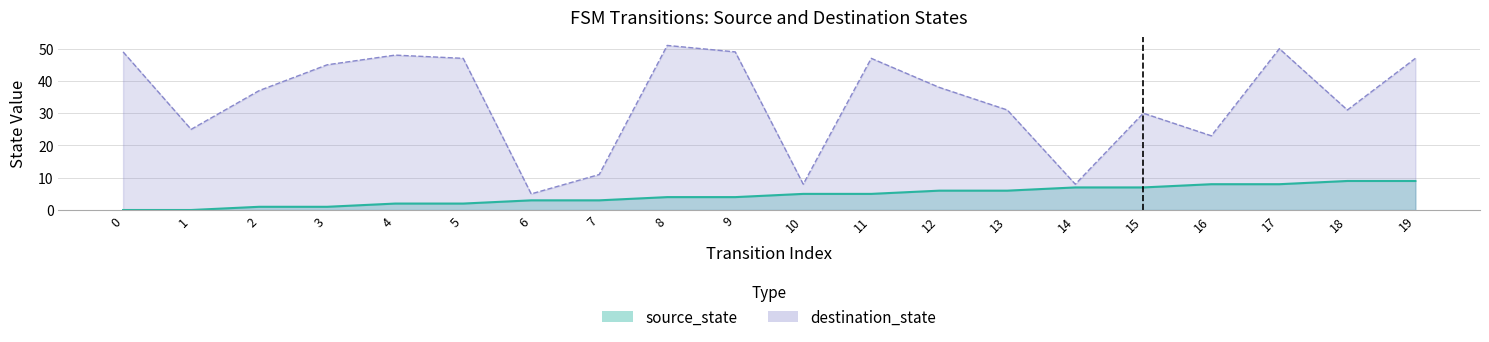

At 0, list the series in order from smallest to largest.

source_state, destination_state